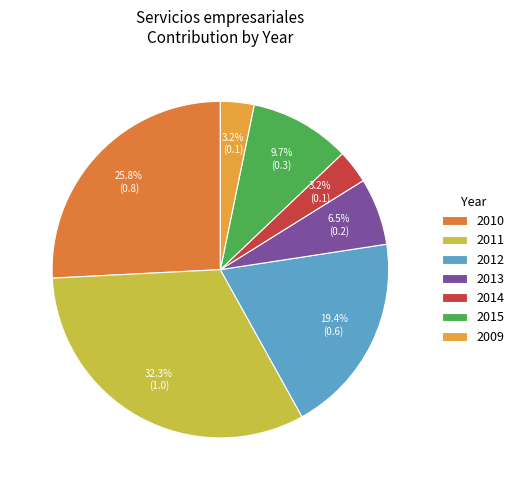

Combined, do 2013 and 2012 account for over 50%?

No